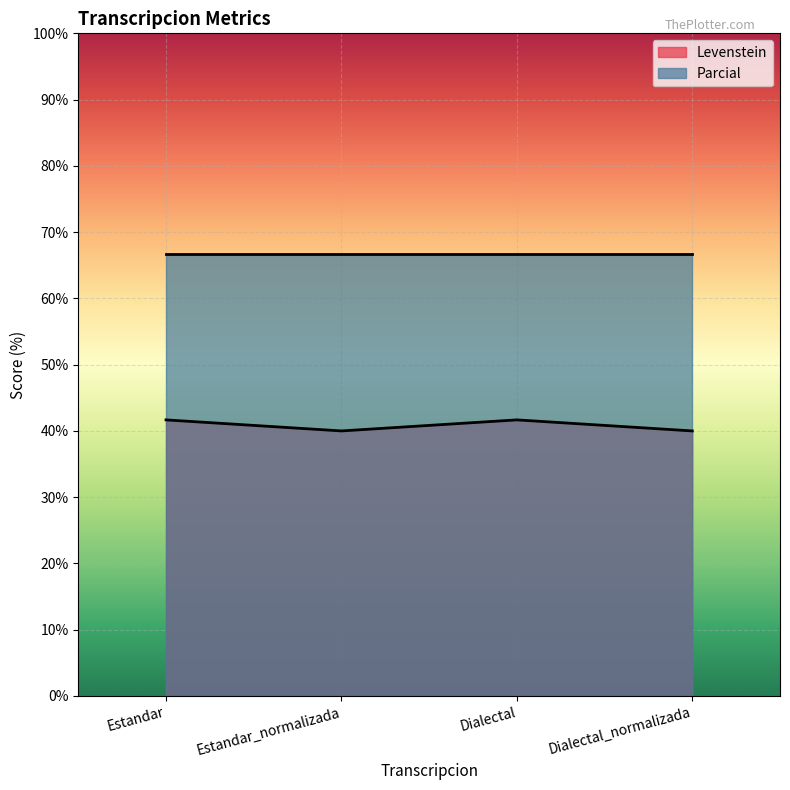

Read the value at Estandar.

41.7